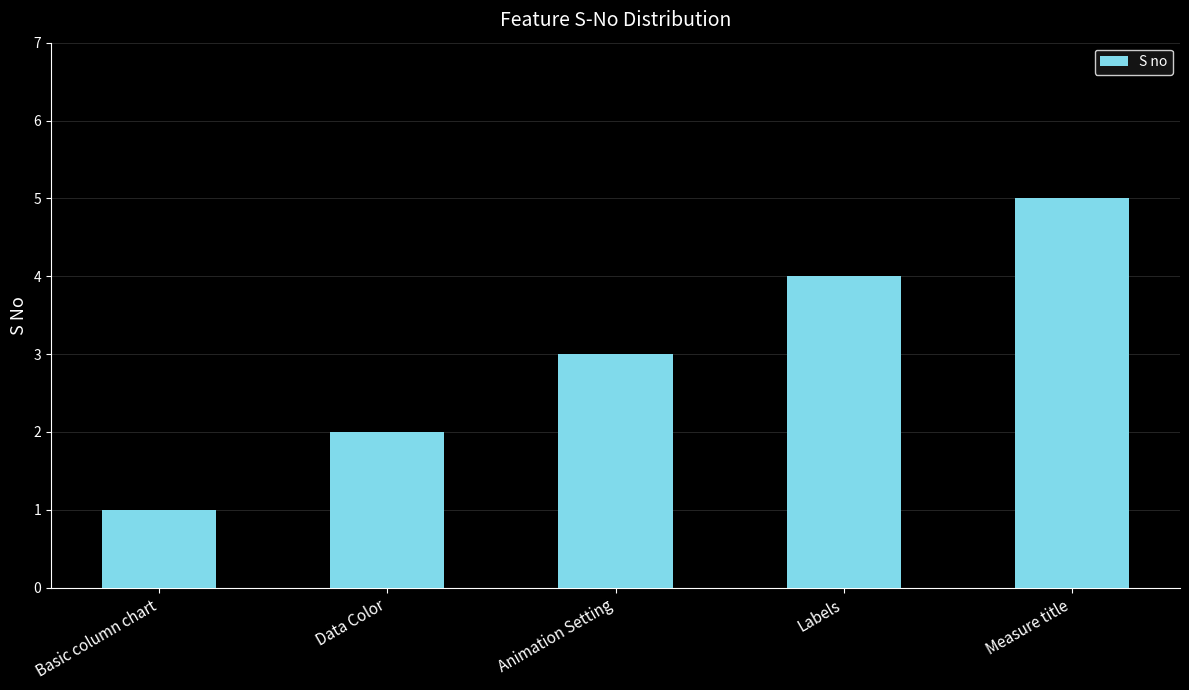

Approximately how many times larger is the value at Labels compared to Basic column chart?

4.0